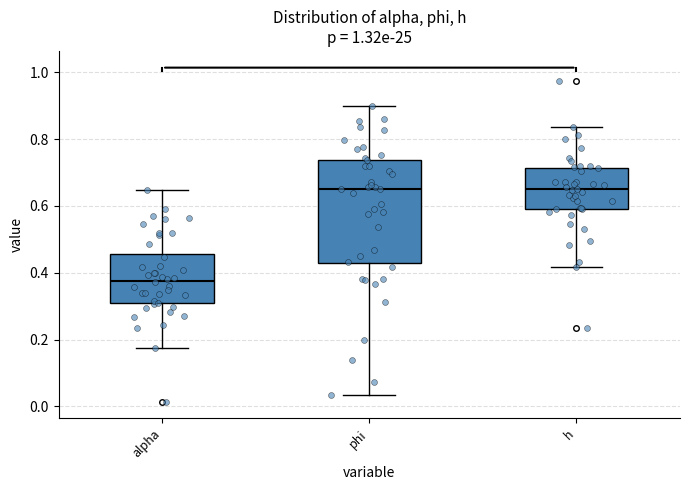

Comparing the boxes themselves (not the whiskers), which one is the tallest?

phi